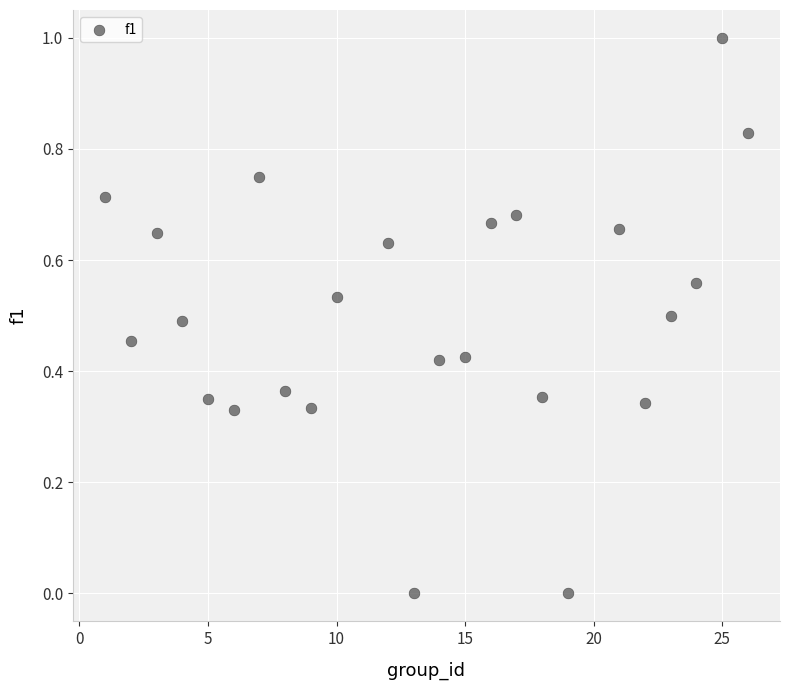

What is the range of Y values (max minus min)?

1.0